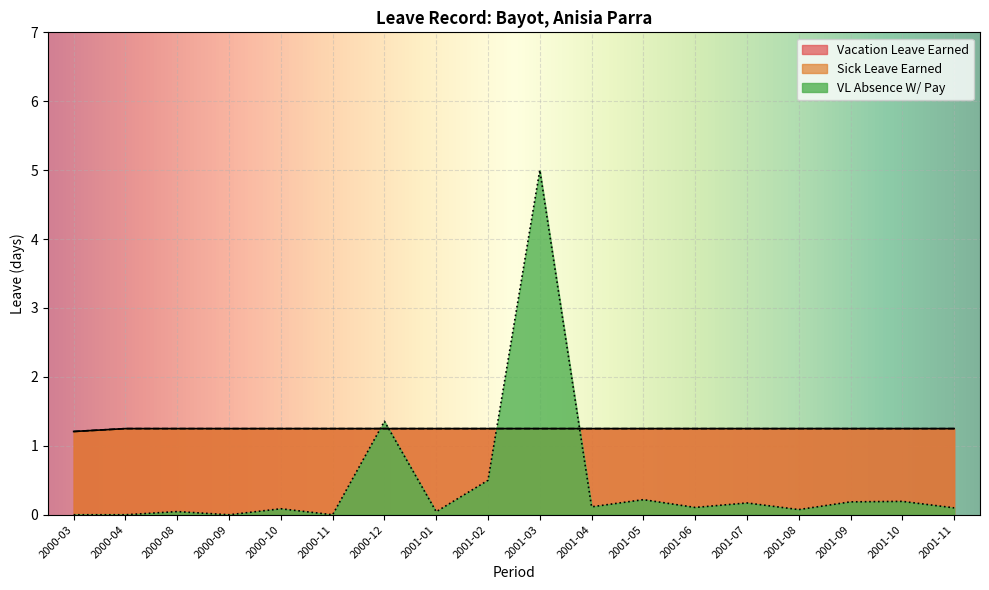

True or false: Vacation Leave Earned has more than 2 interior local peaks.

False